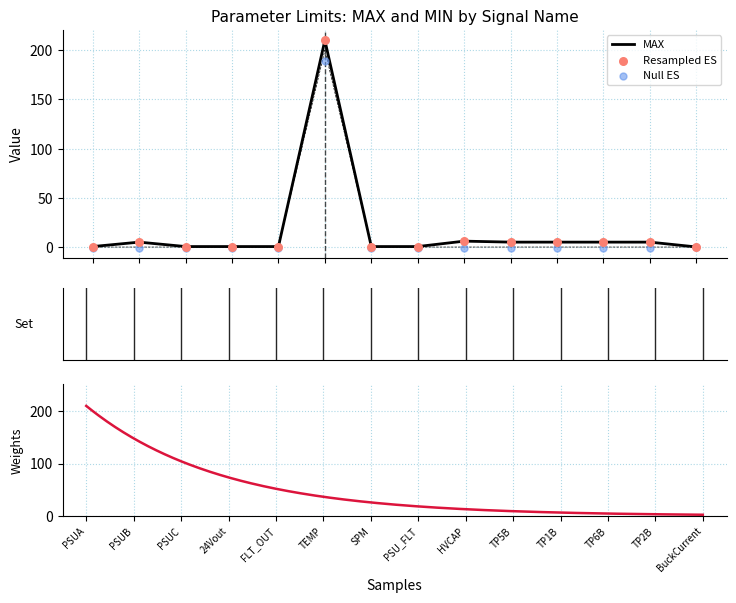

Which series has the widest spread of Y values?

MAX